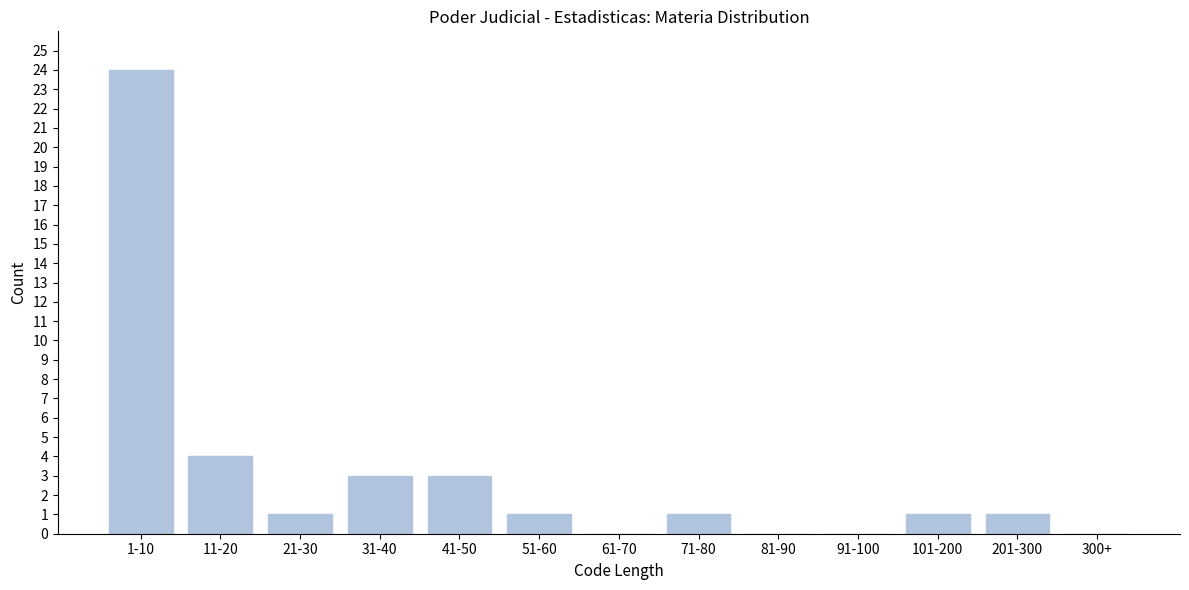

Reading right to left, what are all the values shown in this chart?

300+=0	201-300=1	101-200=1	91-100=0	81-90=0	71-80=1	61-70=0	51-60=1	41-50=3	31-40=3	21-30=1	11-20=4	1-10=24